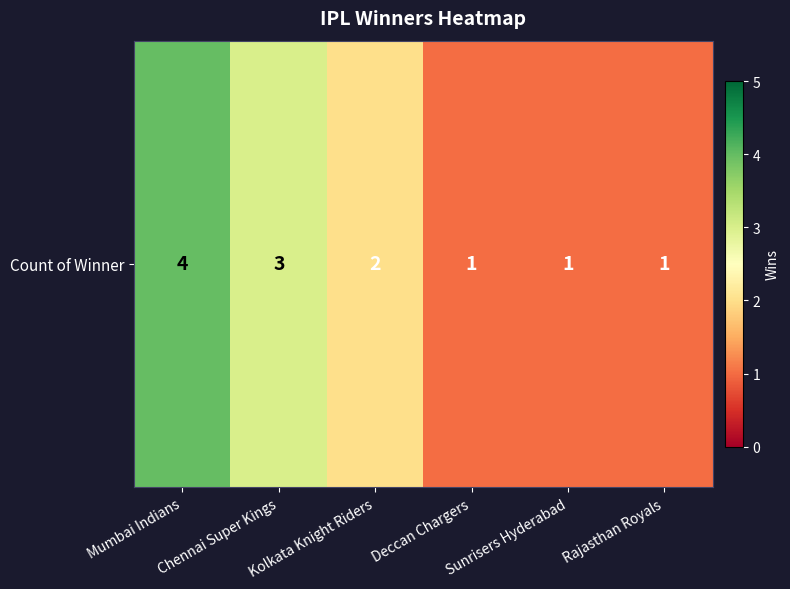

What is the difference between the values at Kolkata Knight Riders and Deccan Chargers?

1